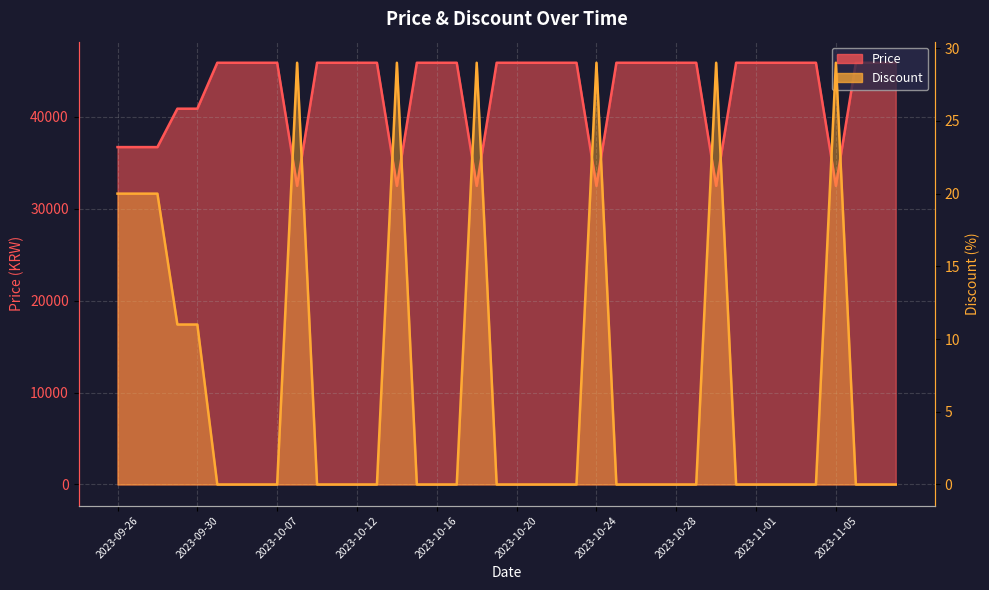

What is the difference between the maximum and second lowest values in the Discount series?

29